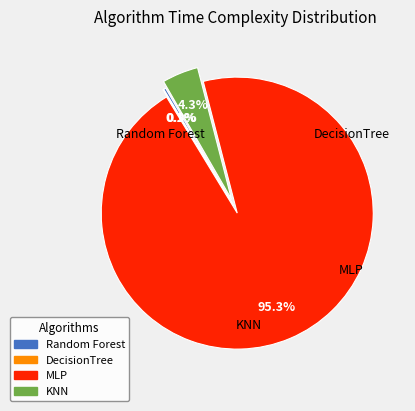

Is there a majority slice in this chart?

Yes